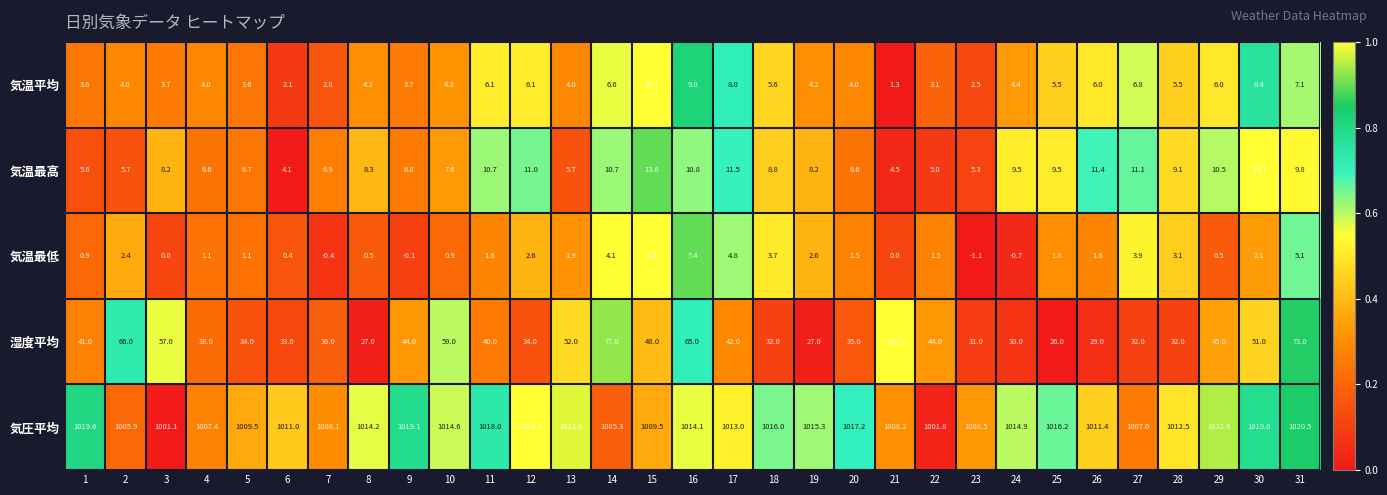

Which series has the largest total across all categories?

気圧平均